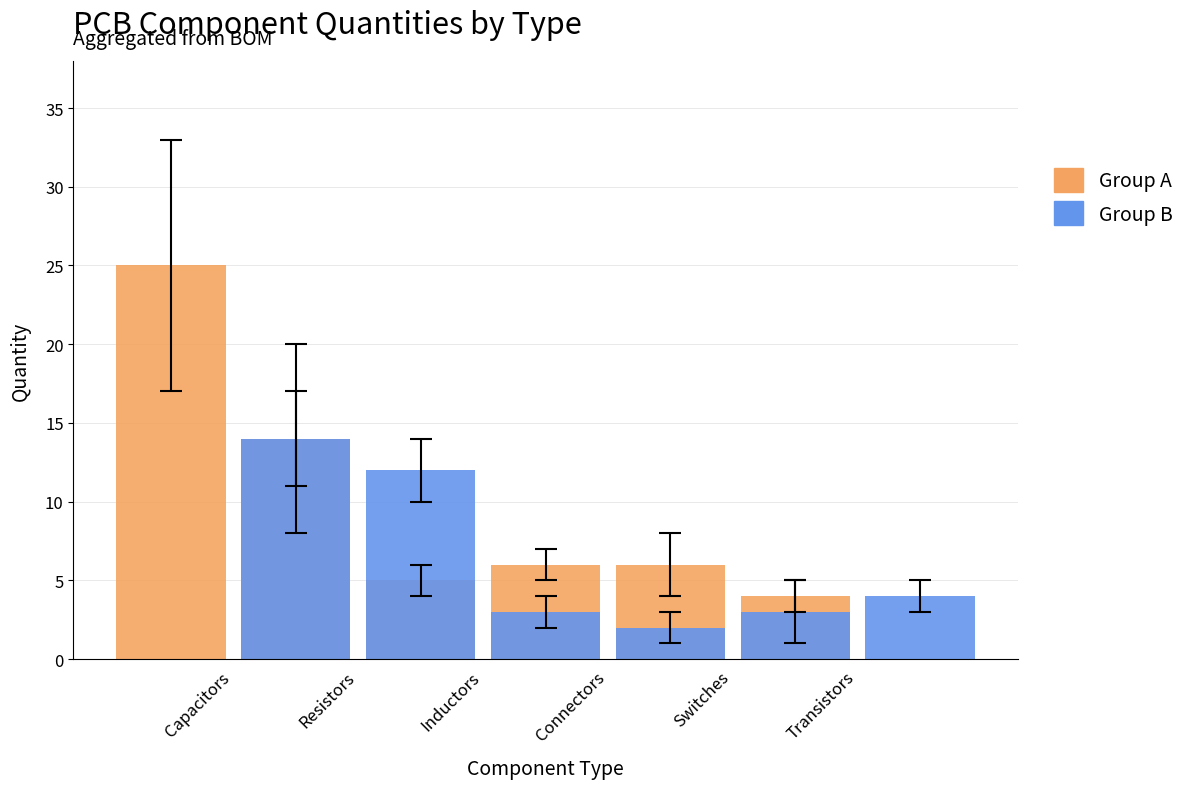

List the series in order of their overall mean, highest first.

Group A, Group B